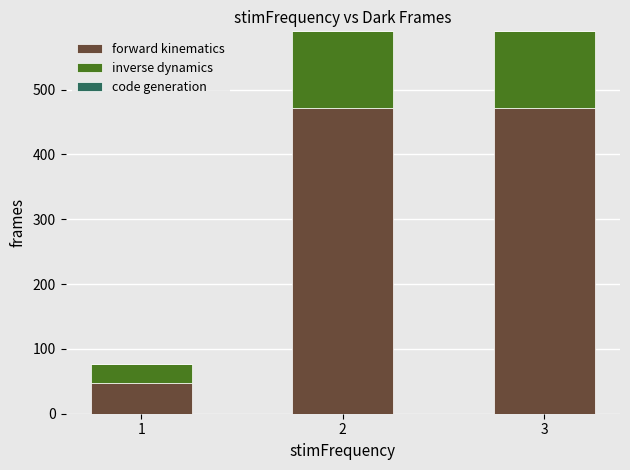

Reading left to right, transcribe the values for forward kinematics.

1=47	2=472	3=472